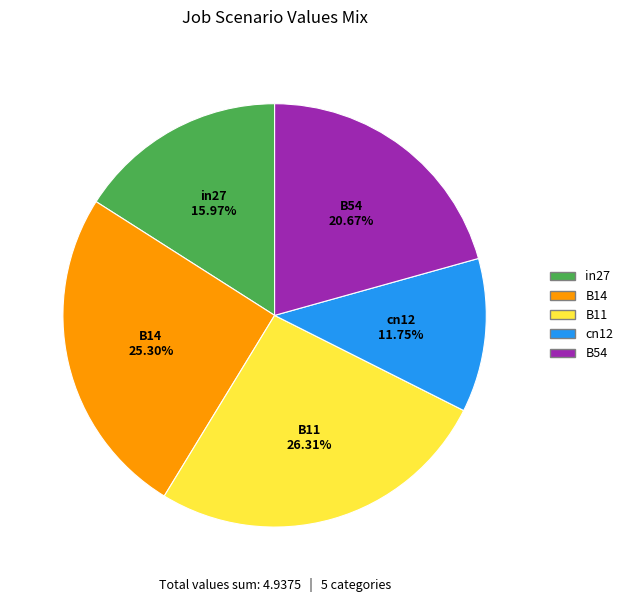

True or false: cn12 accounts for 7% of the total.

False